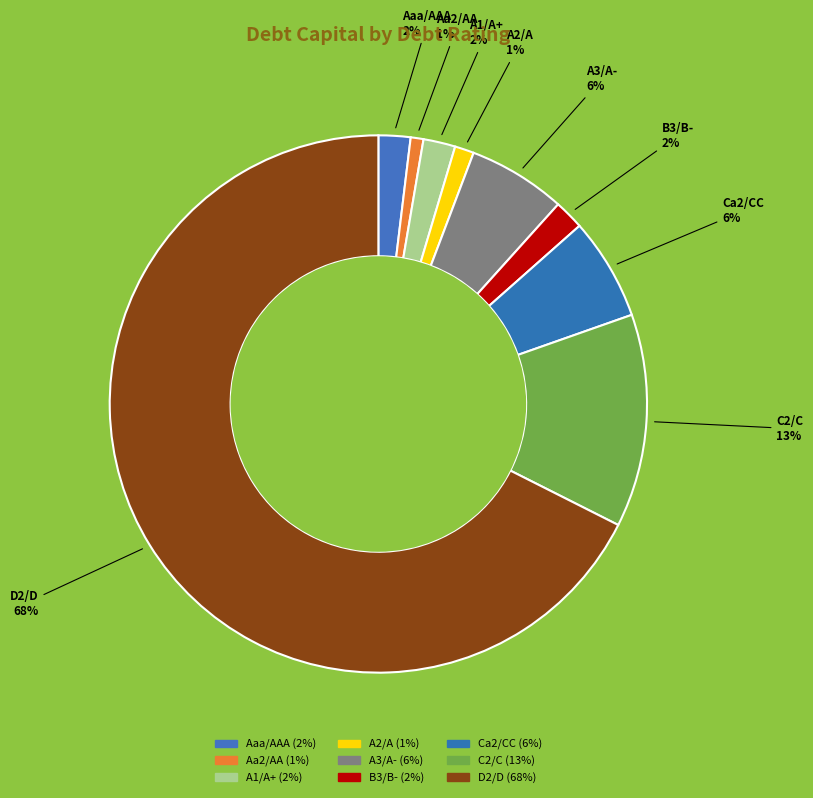

How many segments does this pie chart have?

9